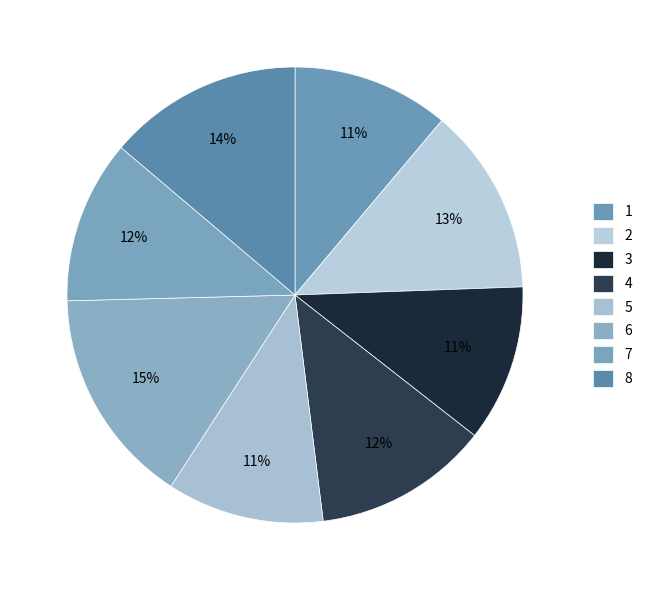

To the nearest percent, what portion does 1 represent?

11%